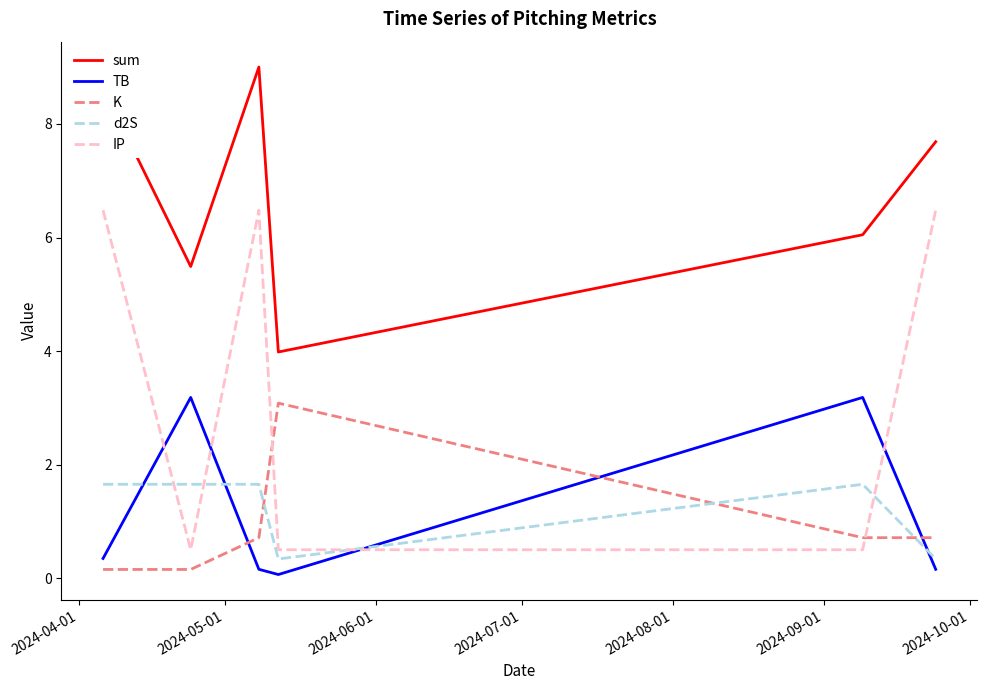

Which series ends up on top after the final intersection of IP and d2S?

IP